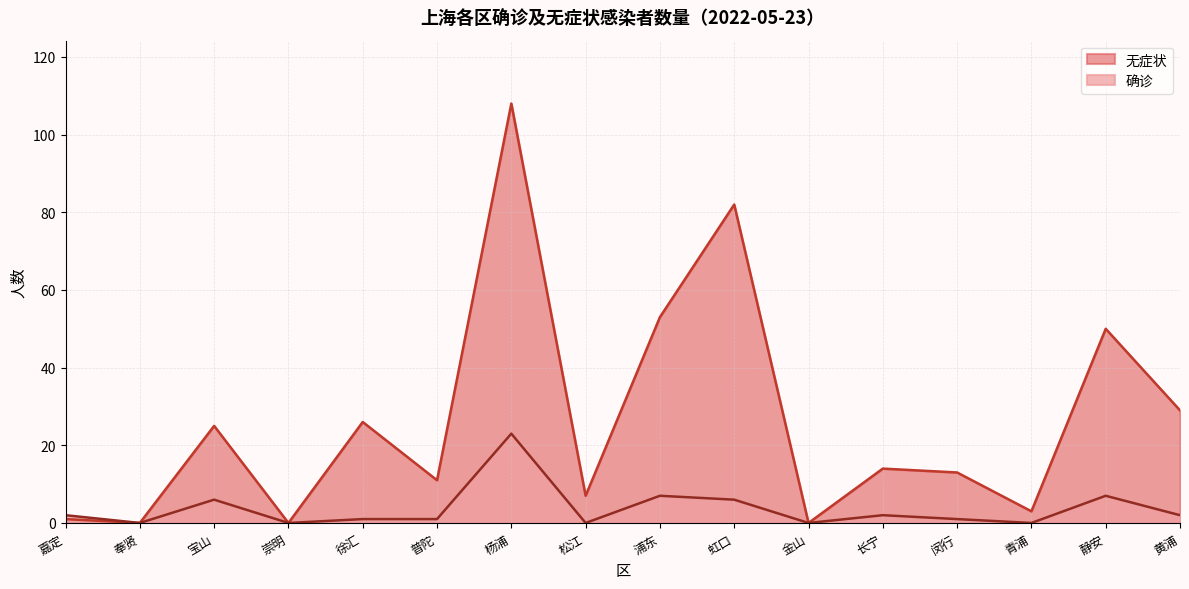

Is it true that 确诊 equals 2 at 长宁?

True